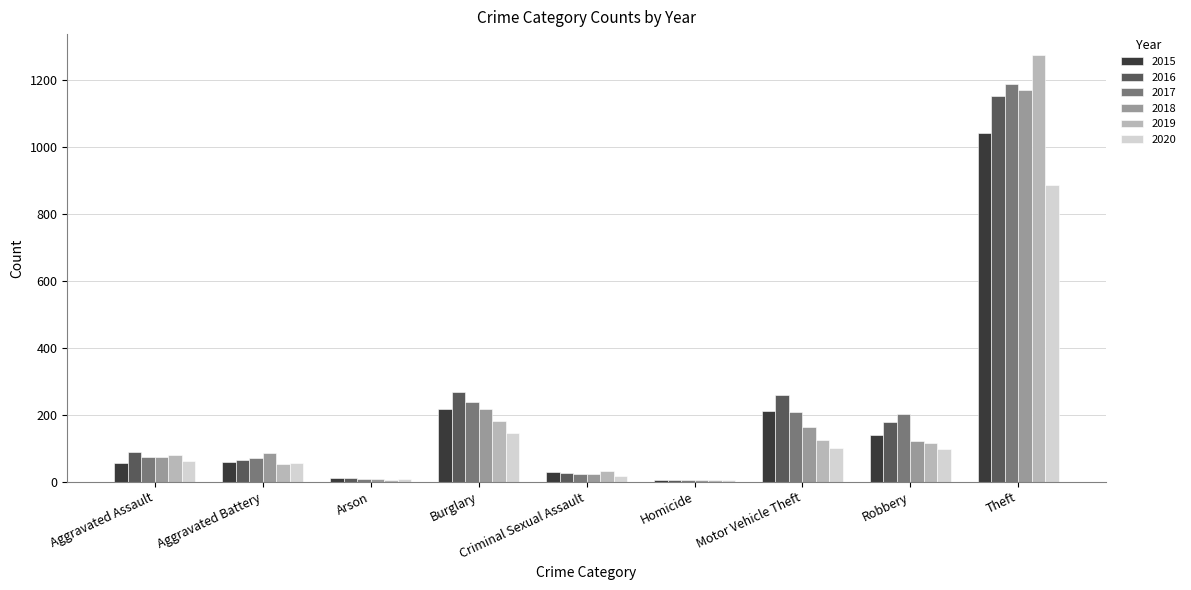

What is the approximate value of 2015 at Theft?

1041